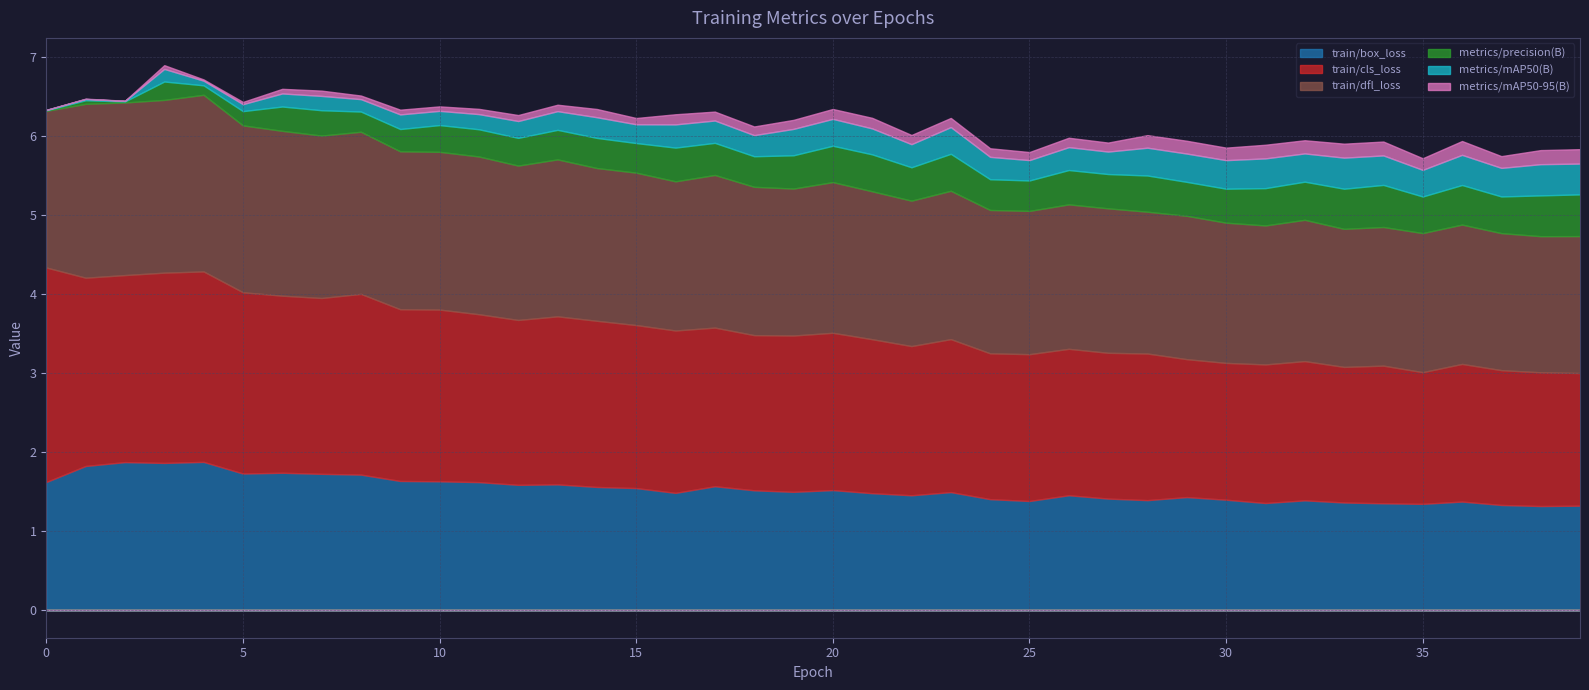

Does the chart display data point markers on the line(s)?

No